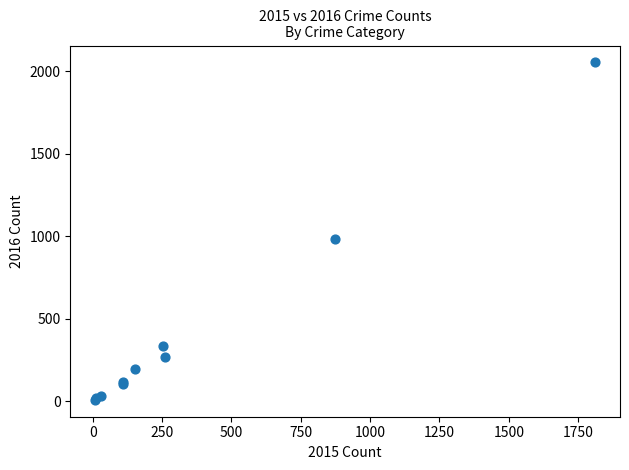

What Y value in the scatter plot is closest to 1030?

984